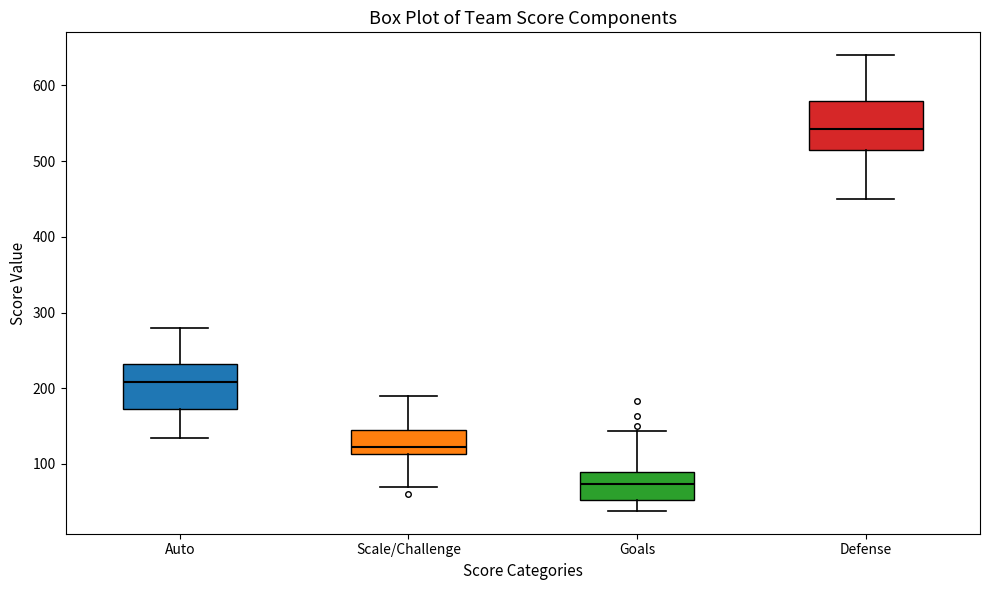

Reading left to right, transcribe this box plot: for each box, give where its median line is, the range the box spans, and where its two whiskers end, as read against the y-axis. The values are not printed on the chart, so give them approximately, as read against the axis.

Auto: median 210, box 170 to 230, whiskers 130 to 280
Scale/Challenge: median 120, box 110 to 150, whiskers 70 to 190
Goals: median 70, box 50 to 90, whiskers 40 to 140
Defense: median 540, box 520 to 580, whiskers 450 to 640